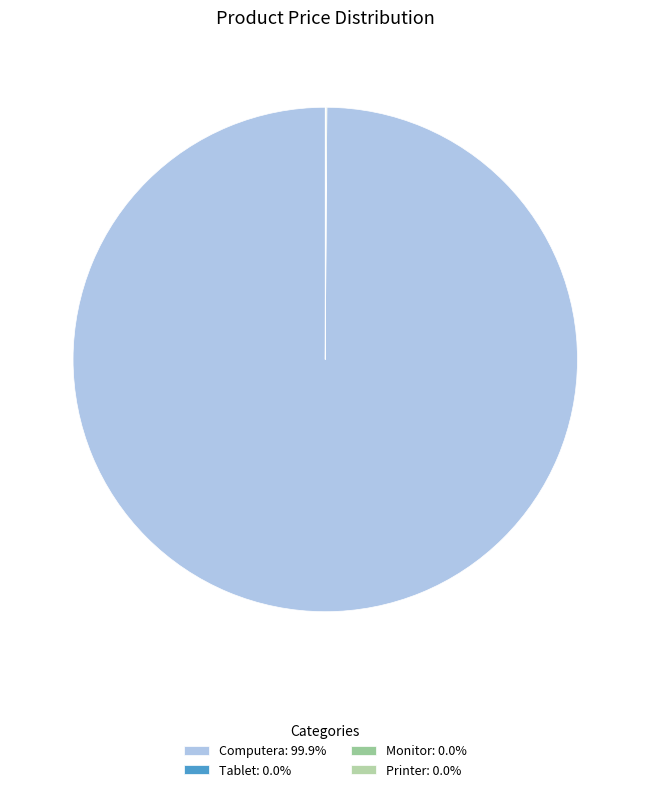

What is the majority slice?

Computera